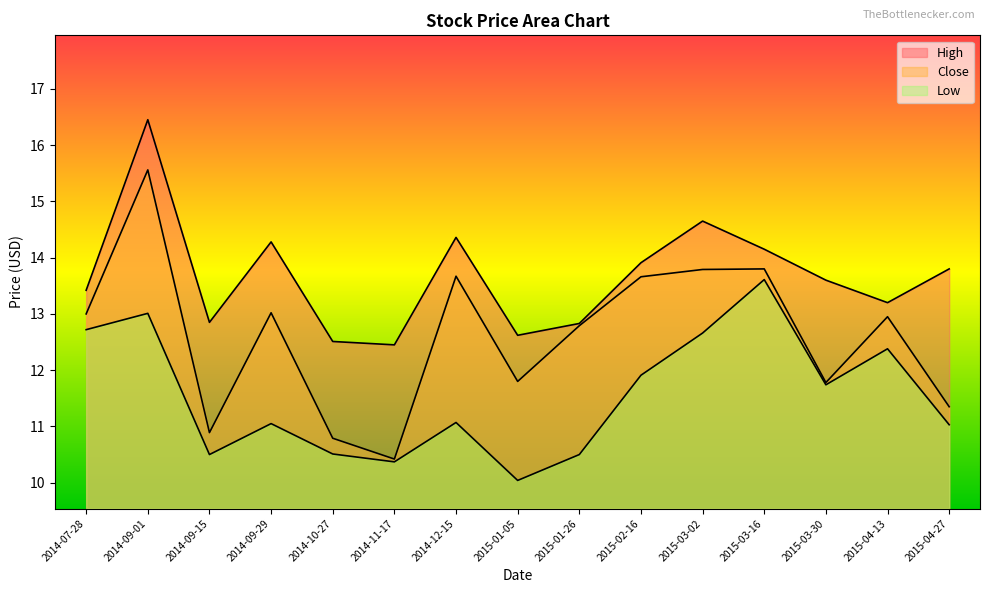

How many data points in Close are less than 12?

6